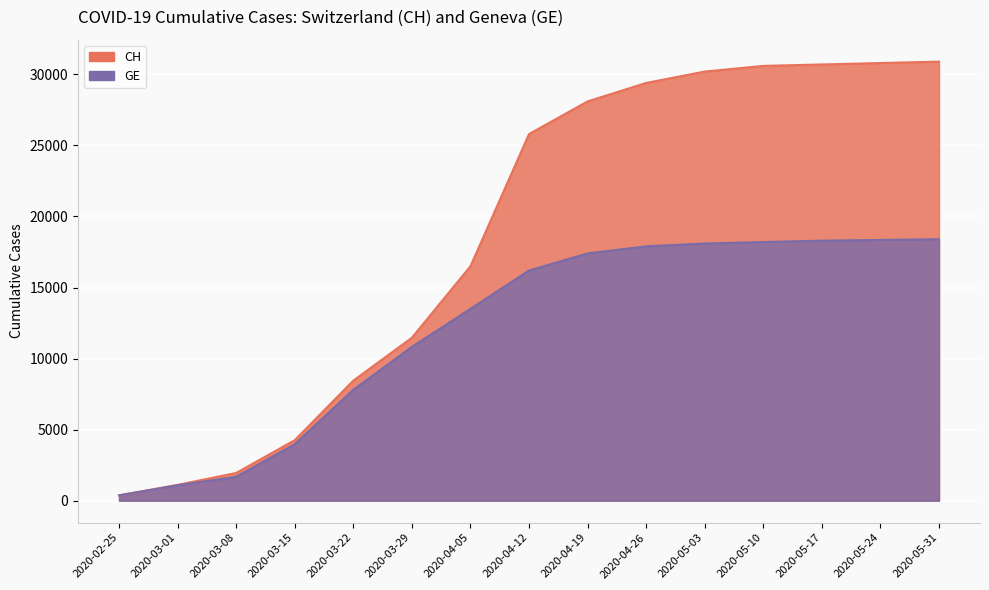

Read the CH value at 2020-04-19, to the nearest 10.

28100